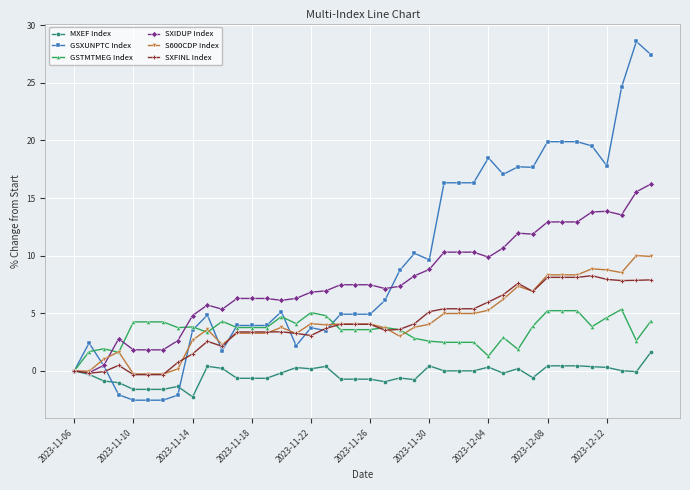

Which series has the largest range (max minus min)?

GSXUNPTC Index